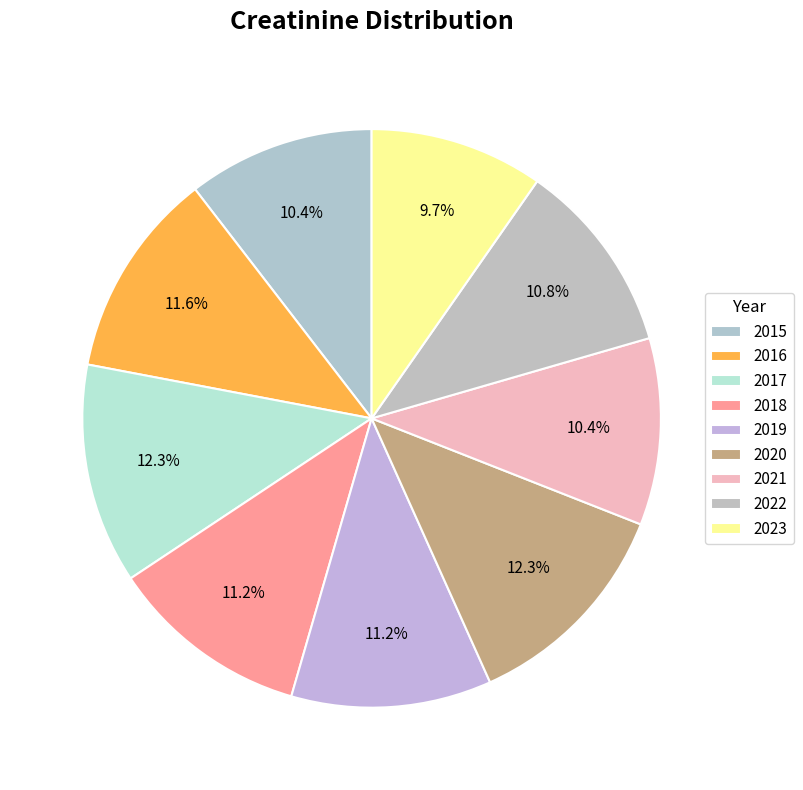

How many slices are in this pie chart?

9